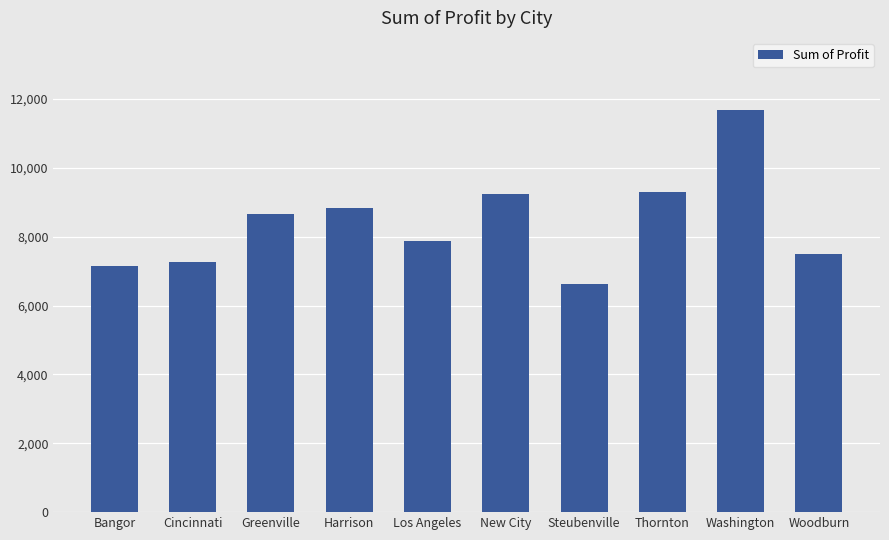

What is the sum of the values at Washington and Greenville?

20336.3